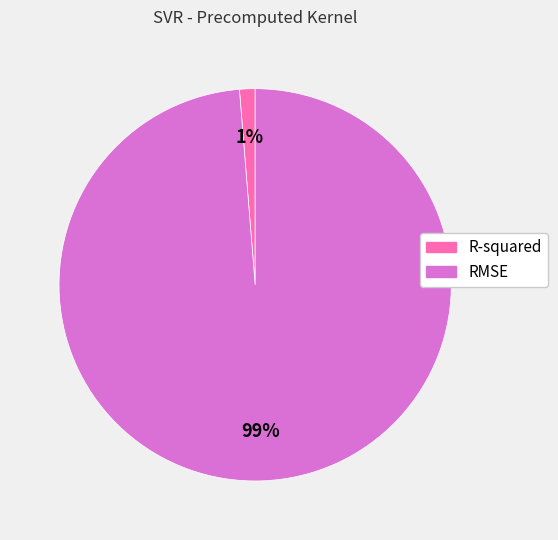

To the nearest percent, what is the average slice percentage?

50%